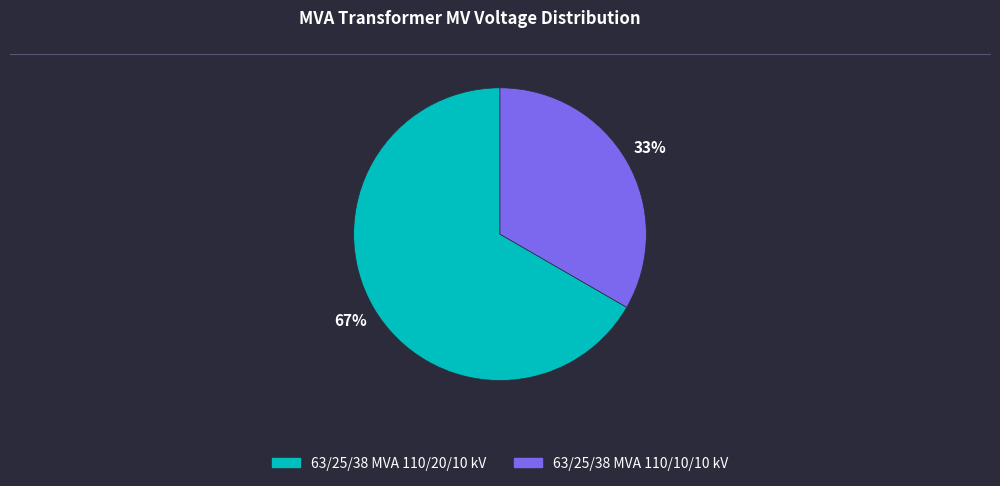

What is the ratio of the value at 63/25/38 MVA 110/20/10 kV to the value at 63/25/38 MVA 110/10/10 kV?

2.0